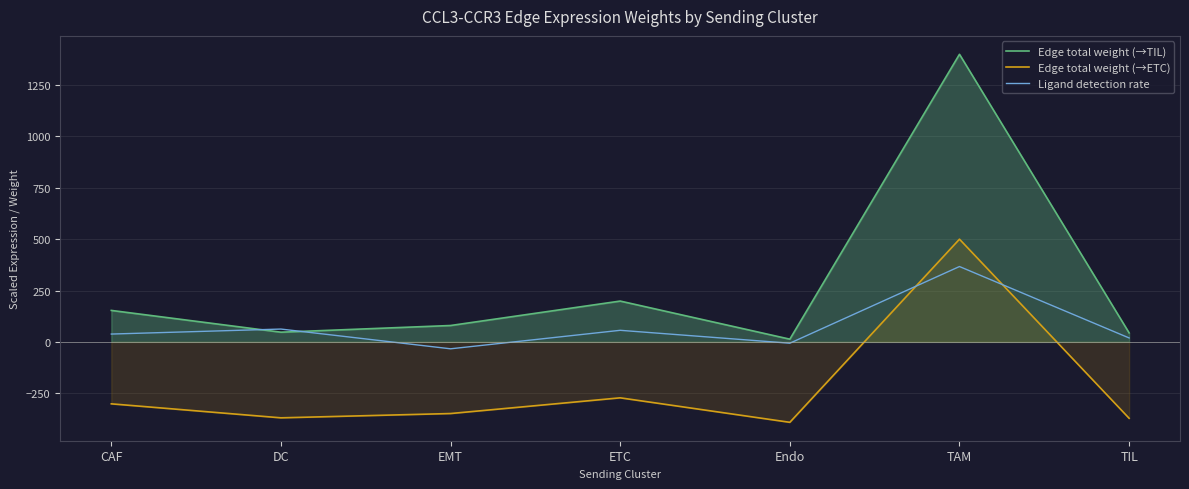

Does the chart display data point markers on the line(s)?

No